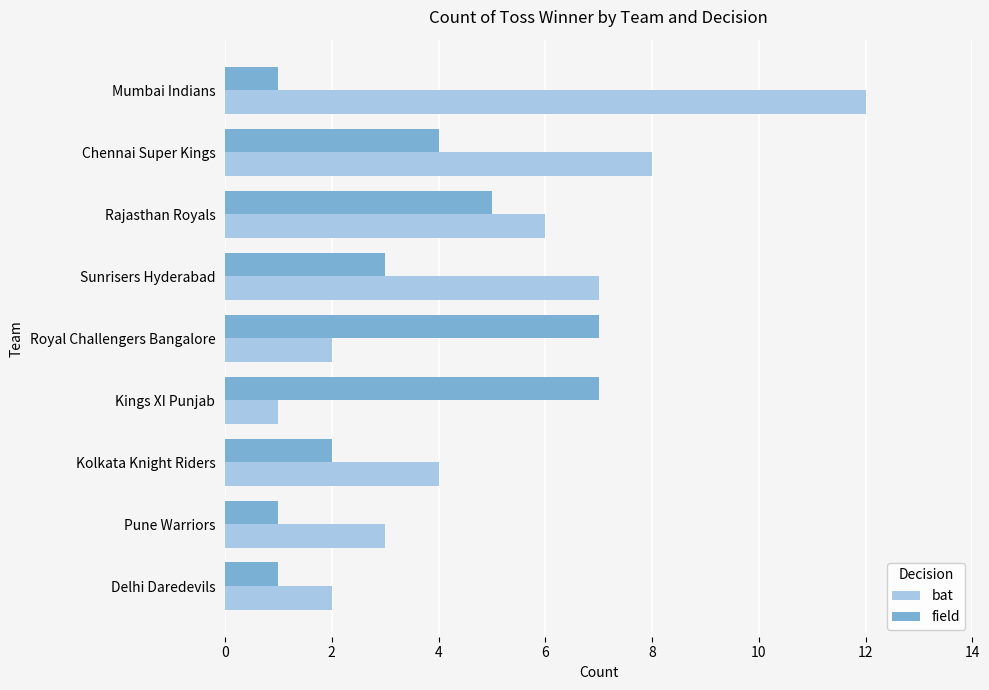

Rank the series by their average value, from highest to lowest.

bat, field